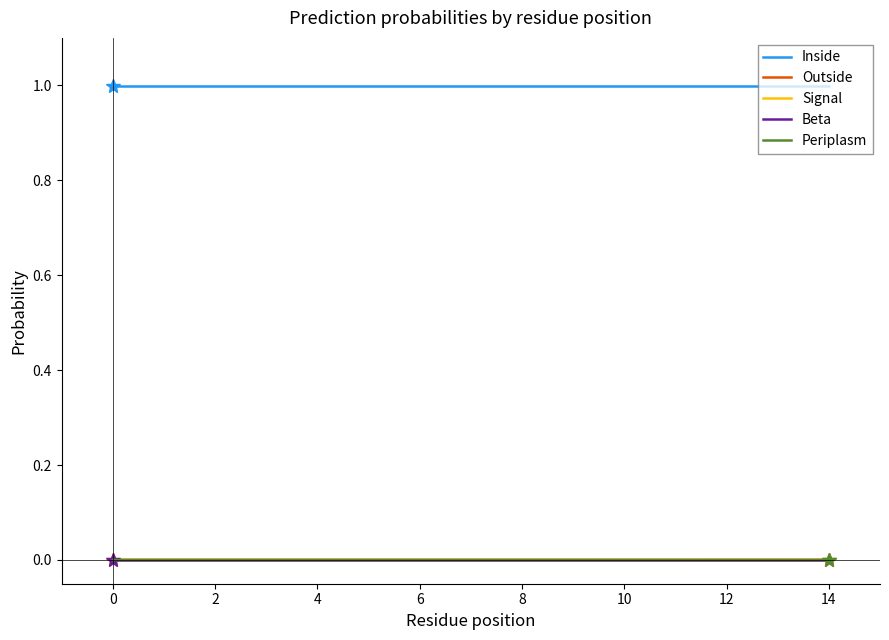

What is the minimum value for Inside?

1.0